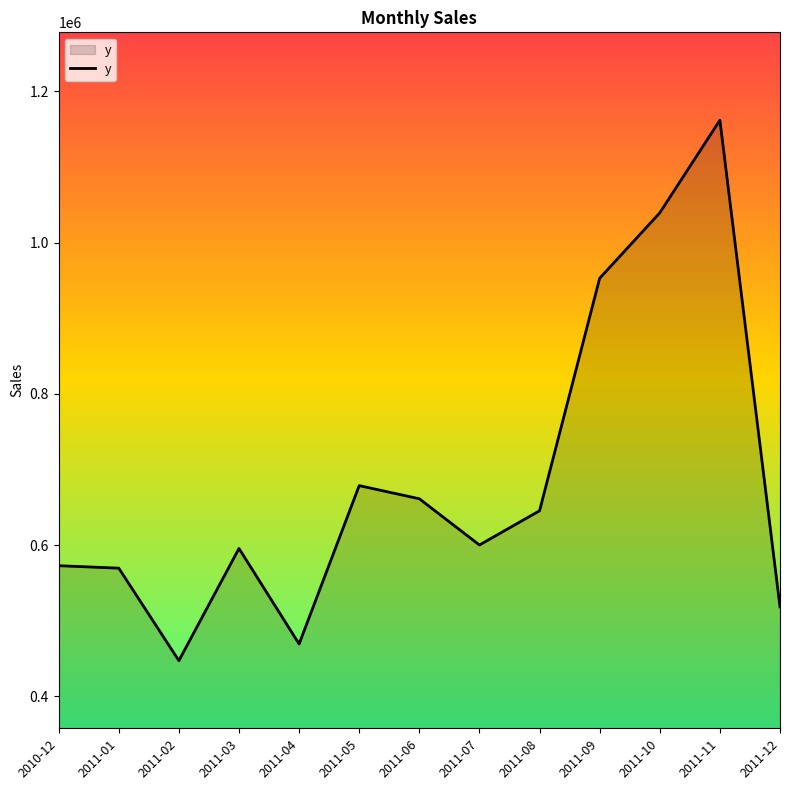

What is the difference between the values at 2011-06 and 2011-02?

214076.3